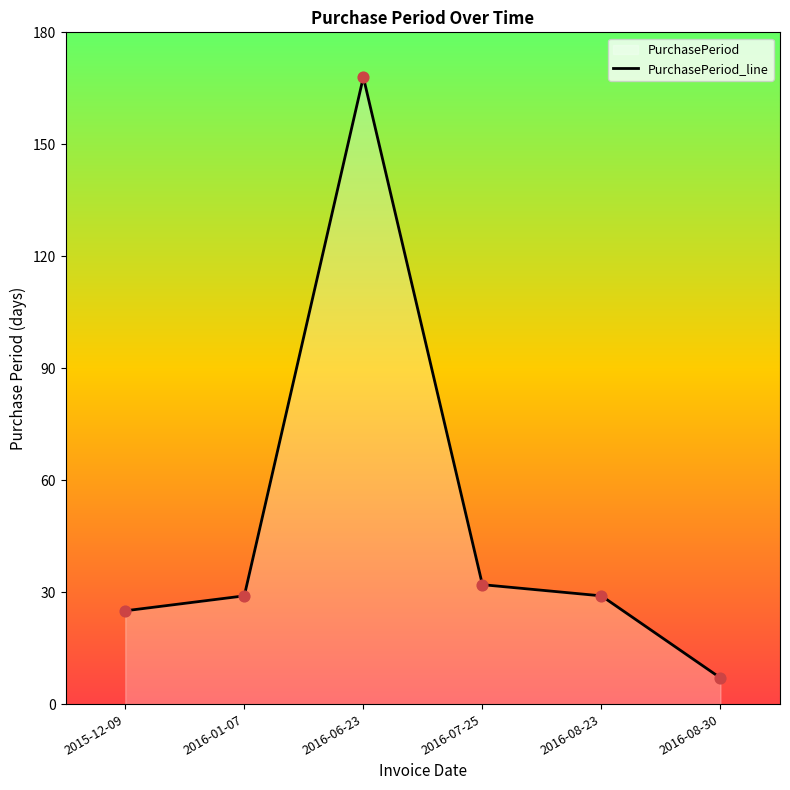

Approximately how many times larger is the value at 2016-08-23 compared to 2016-07-25?

0.9